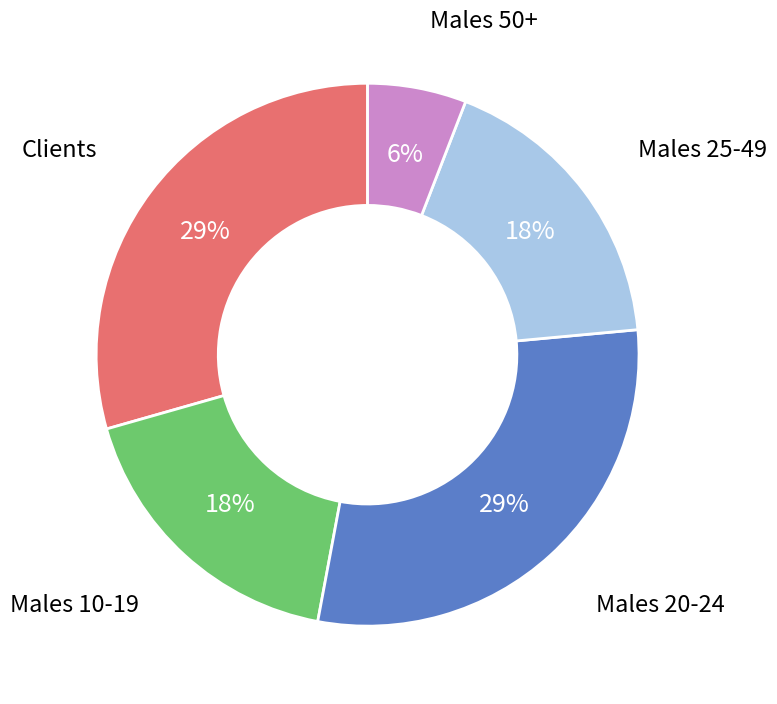

Is the sum of Males 50+ and Clients greater than half?

No